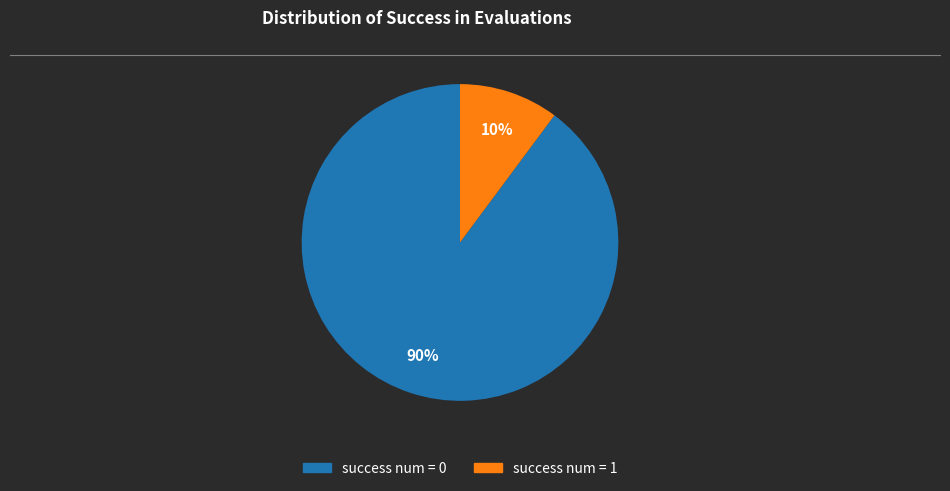

To the nearest percent, what is the difference between the success num = 0 and success num = 1 slice percentages?

80%